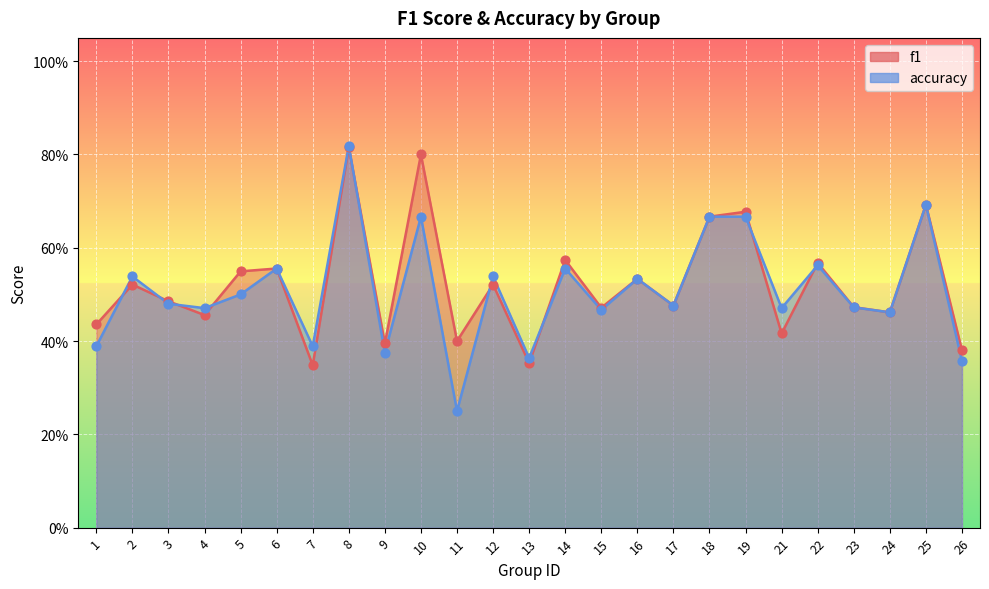

Which series reaches the minimum Y coordinate?

accuracy